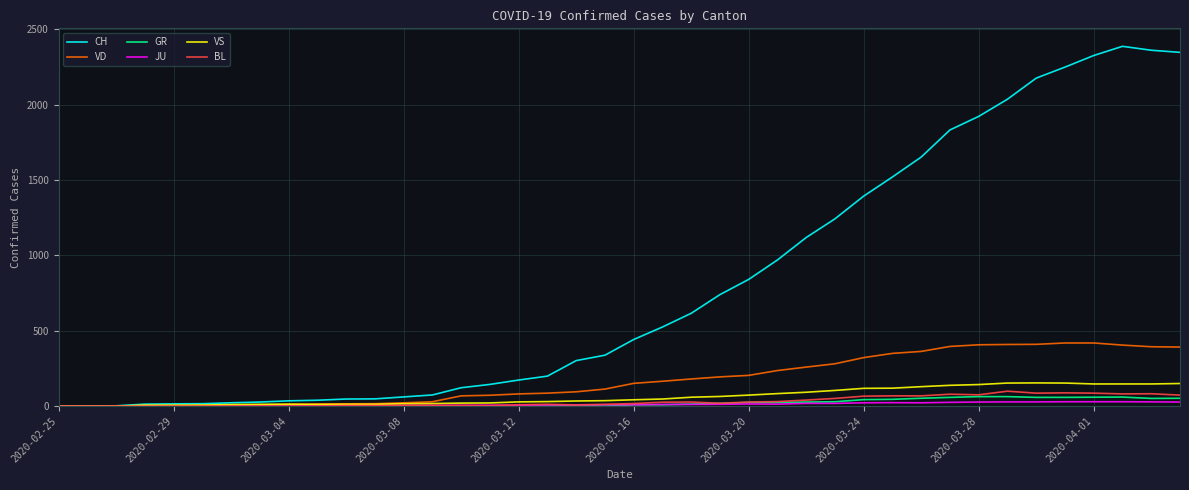

What is the highest value of the VD series?

419